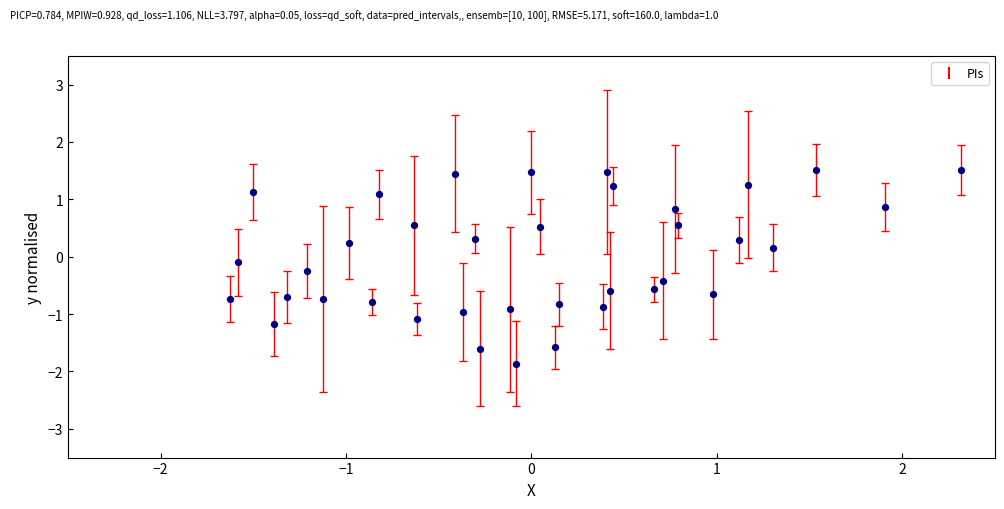

What is the range of X values (max minus min)?

3.9